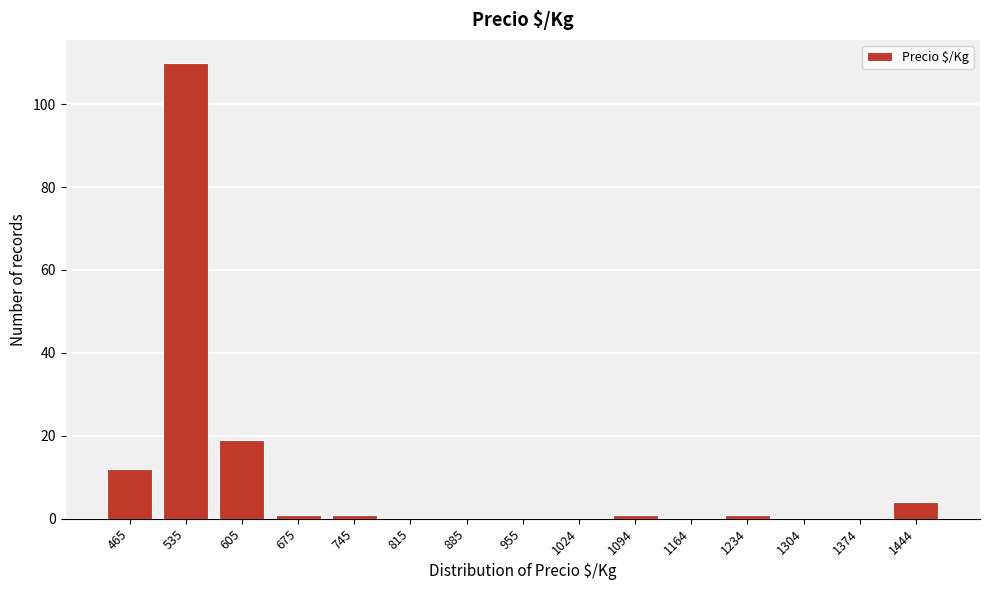

Reading right to left, extract all data points from this chart.

1444=4	1374=0	1304=0	1234=1	1164=0	1094=1	1024=0	955=0	885=0	815=0	745=1	675=1	605=19	535=110	465=12